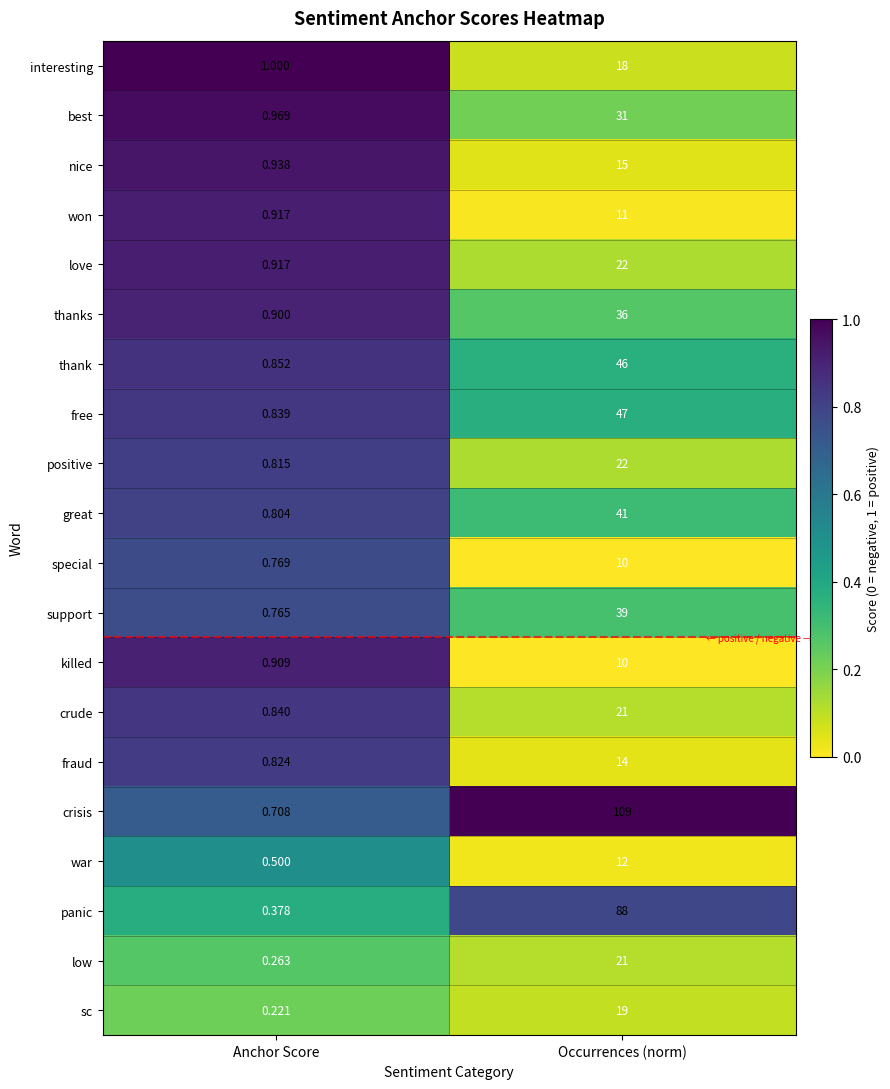

Between Anchor Score and Occurrences (norm), which series saw the biggest shift?

crisis